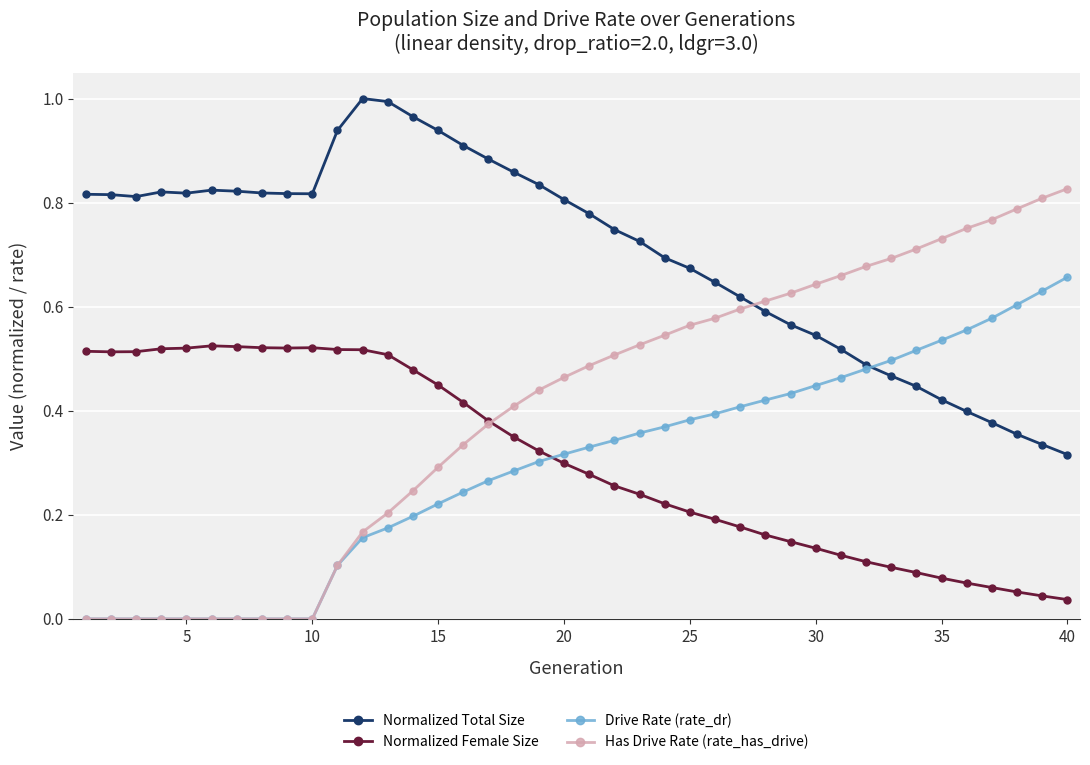

Which series has the largest total across all categories?

Normalized Total Size